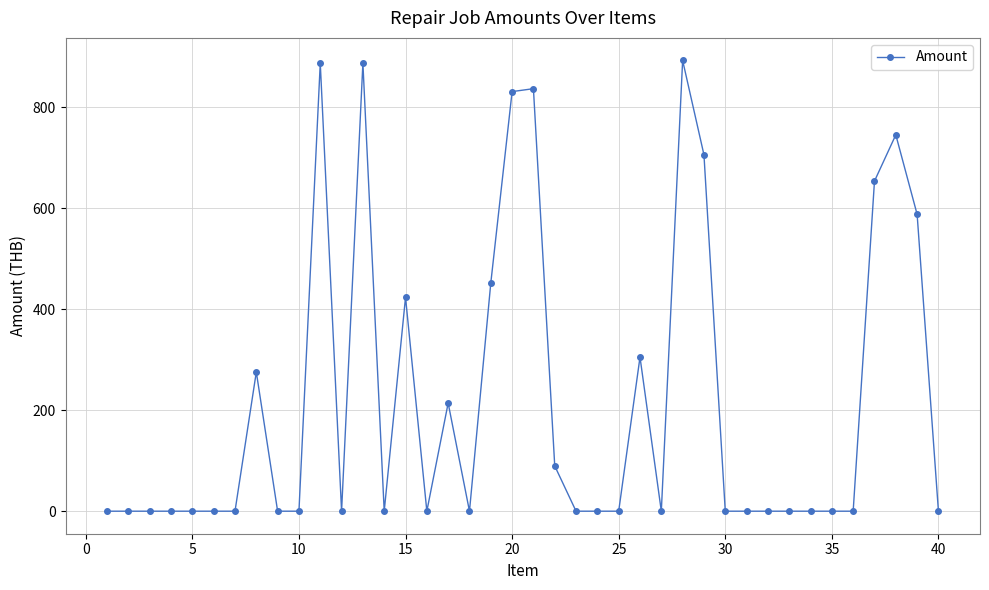

Is this an area chart (filled region under the line)?

No